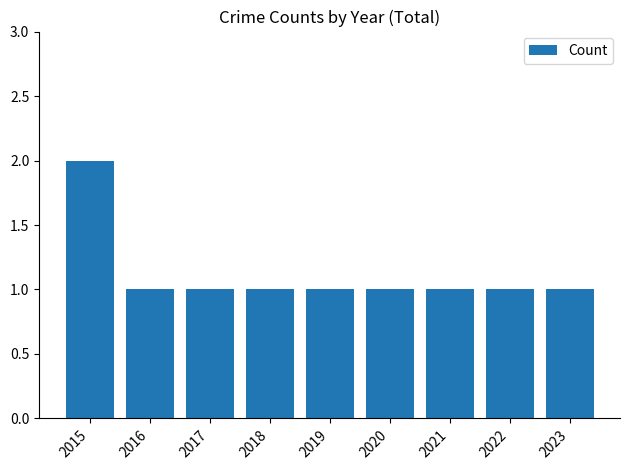

How many bars are there in total?

9